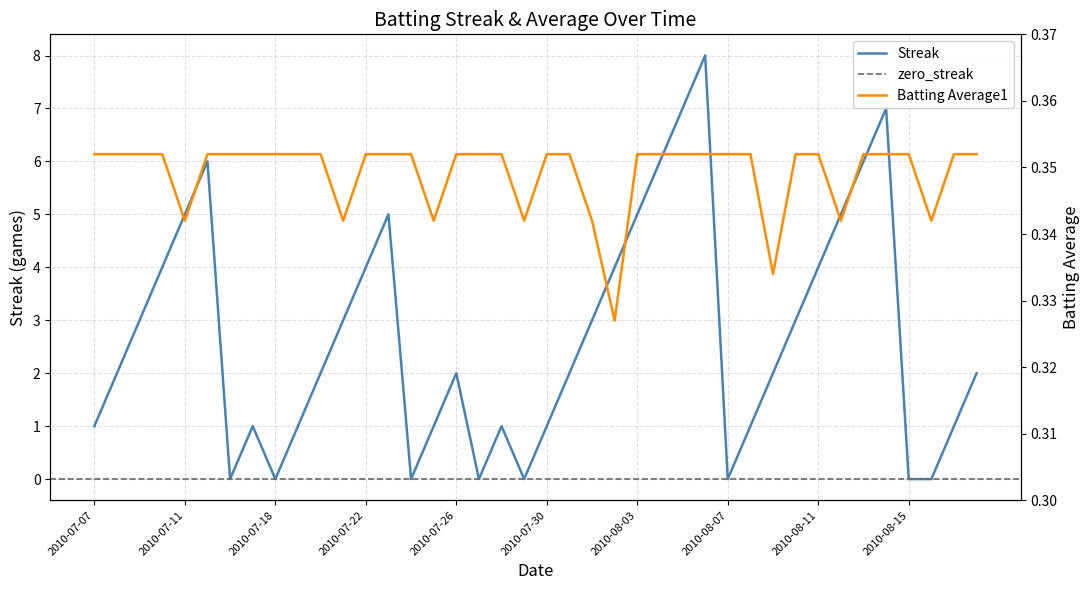

How many values in Streak are above zero?

32